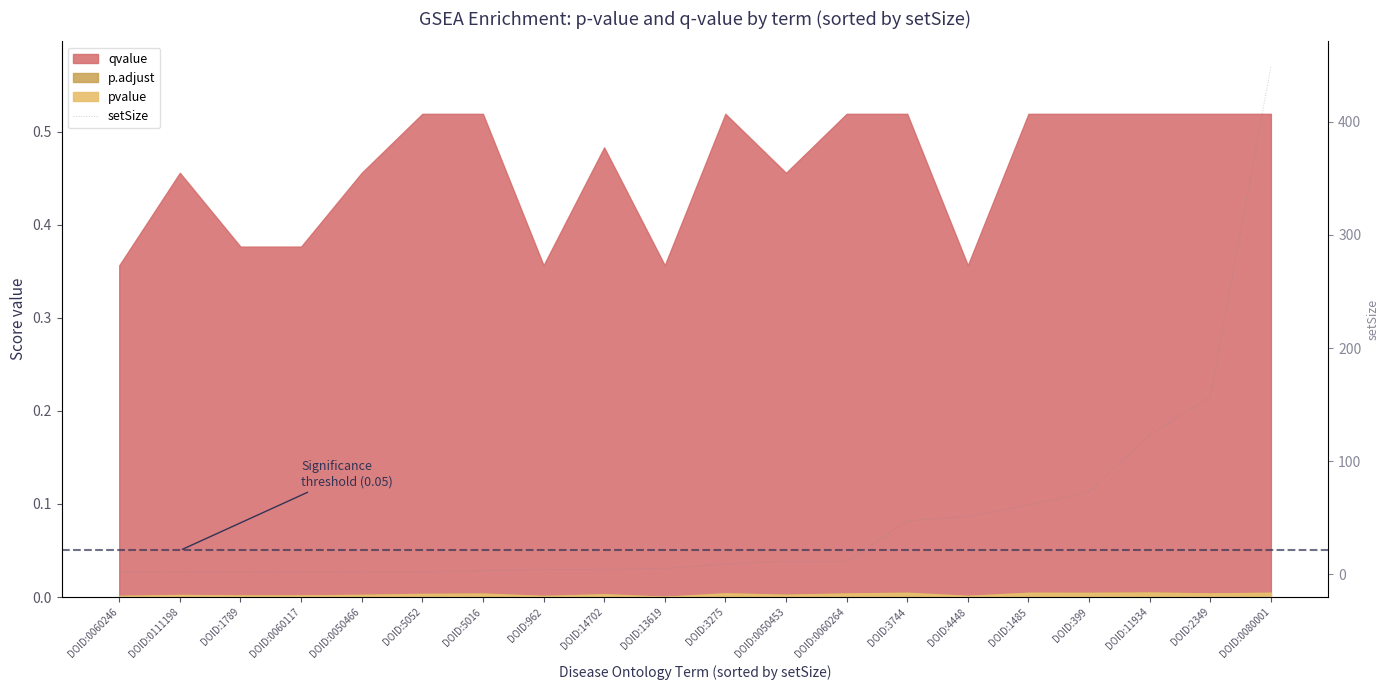

What is the label of the 15th point from the left?

DOID:4448